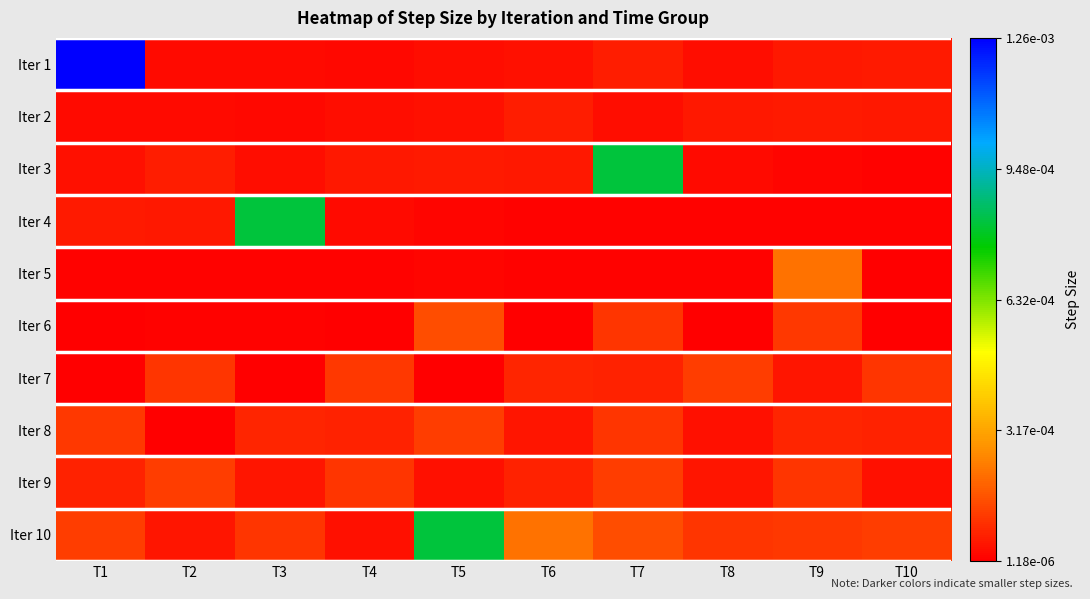

Rank the series by their maximum value, from highest to lowest.

Iter 1, Iter 3, Iter 4, Iter 10, Iter 5, Iter 6, Iter 7, Iter 8, Iter 9, Iter 2